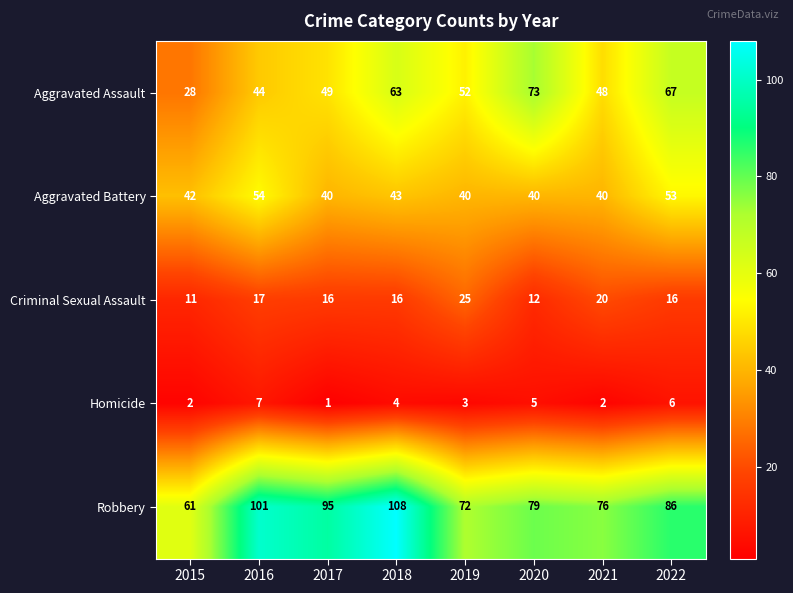

How many series are shown in this chart?

5